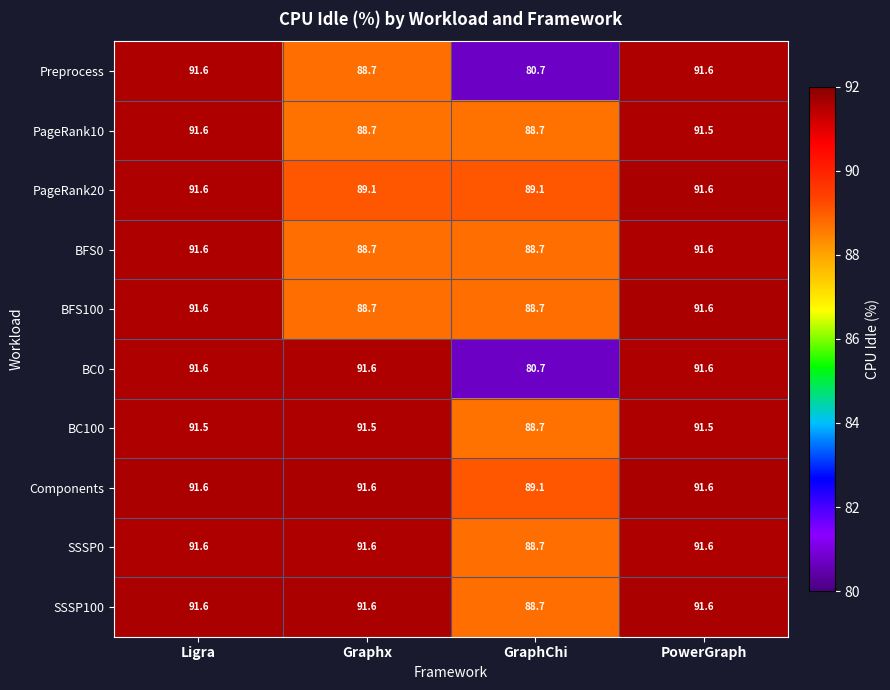

True or false: PageRank20 has a value of 89.1 at Graphx.

True